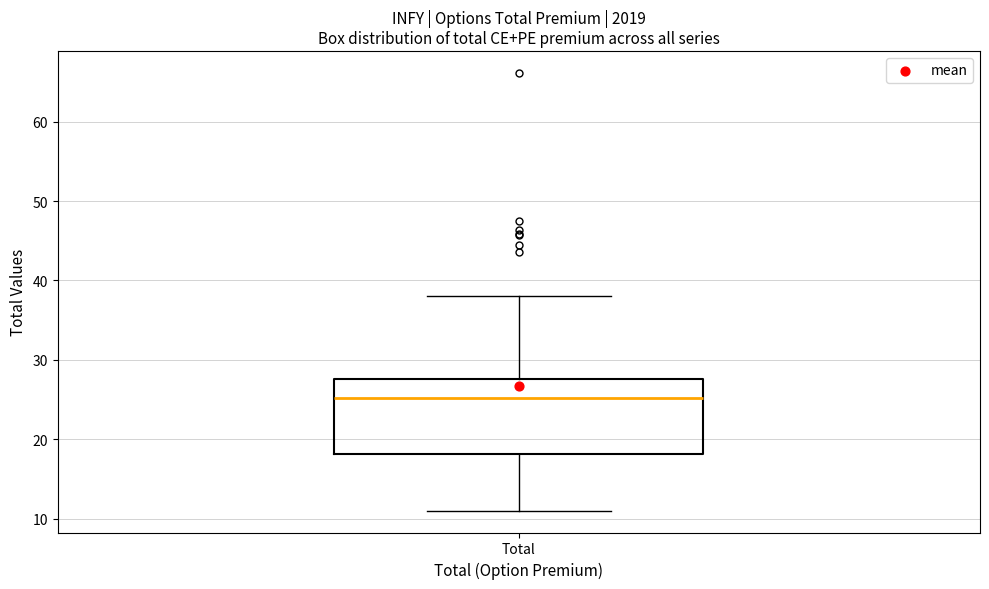

Read this box plot against the y-axis: the position of the median line, the range covered by the box, and the ends of both whiskers. The values are not printed on the chart, so give them approximately, as read against the axis.

median 25, box 18 to 28, whiskers 11 to 38